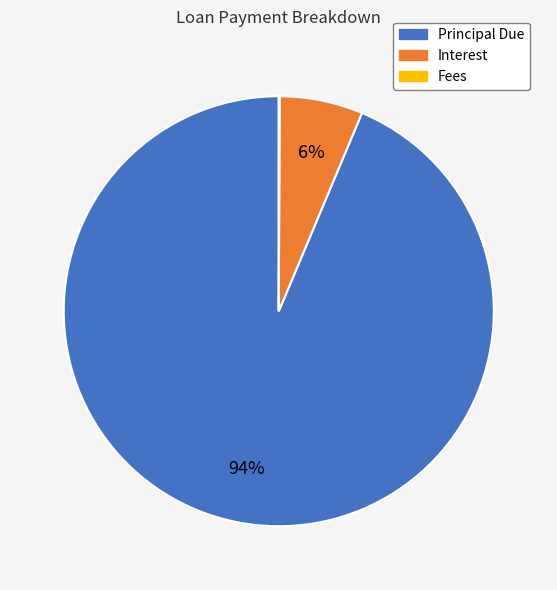

The Interest slice represents 15% of the pie. True or false?

False